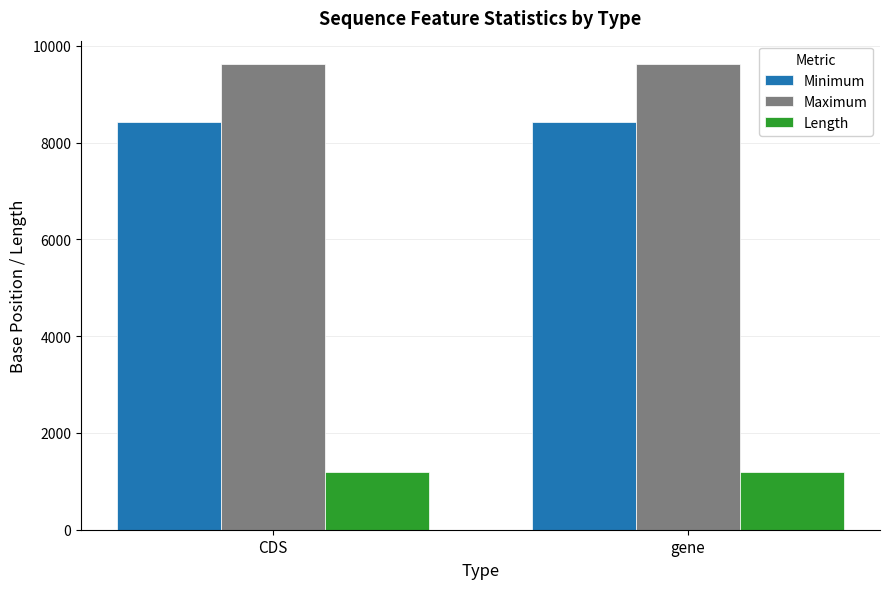

What position from the left is CDS?

1